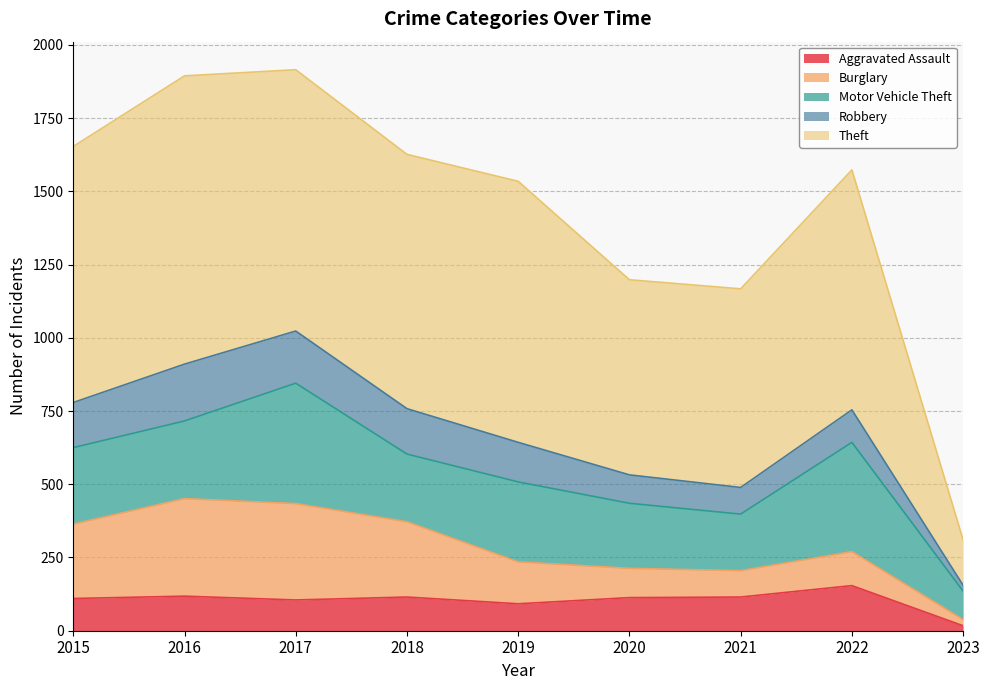

How many data points in Burglary are above 143?

4